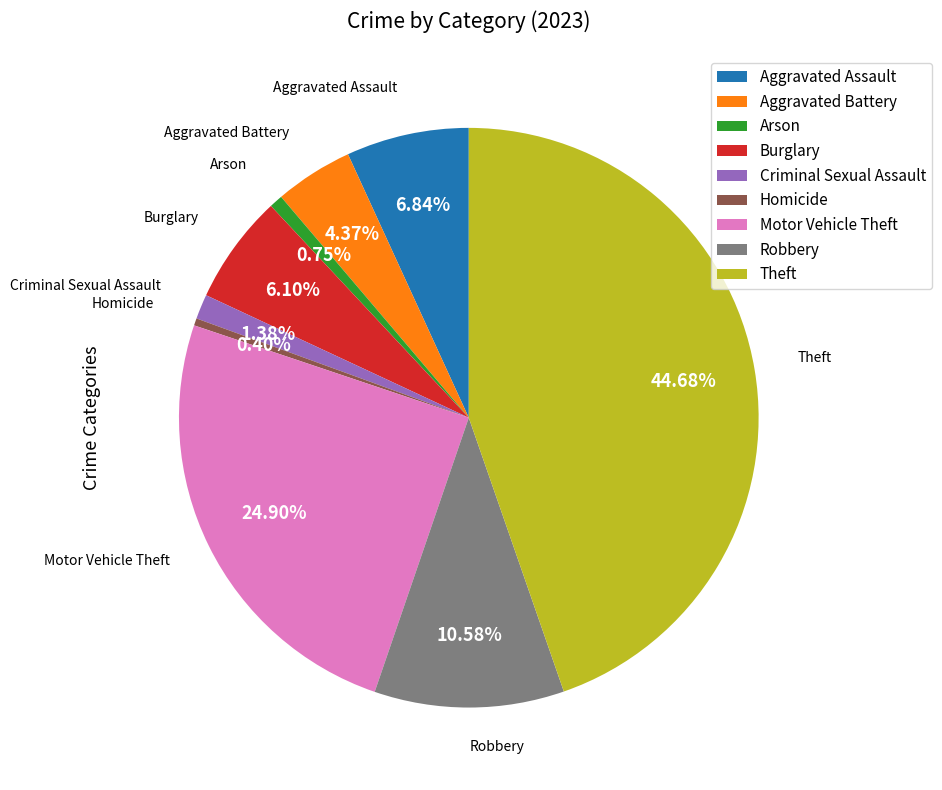

Combined, do Motor Vehicle Theft and Robbery account for over 50%?

No